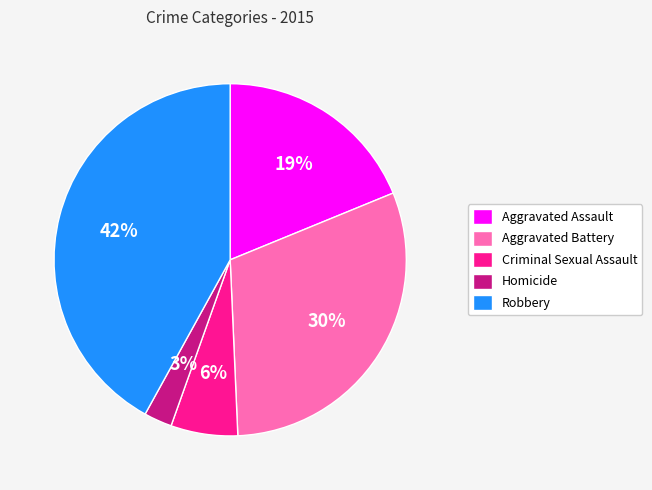

To the nearest percent, what portion does Aggravated Assault represent?

19%